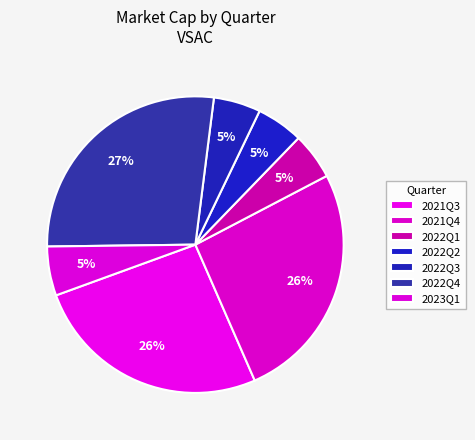

The 2021Q3 slice represents 17% of the pie. True or false?

False